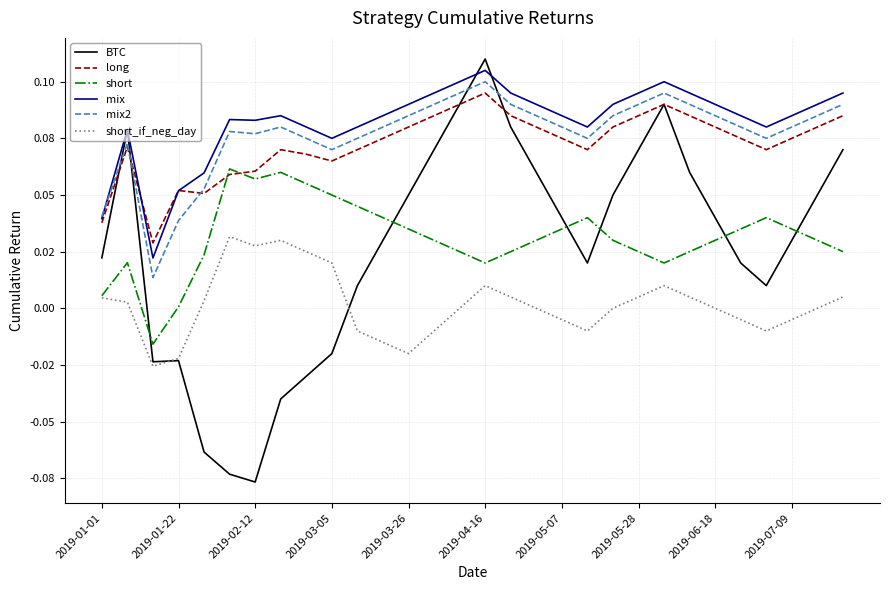

Does the chart have visible grid lines?

Yes